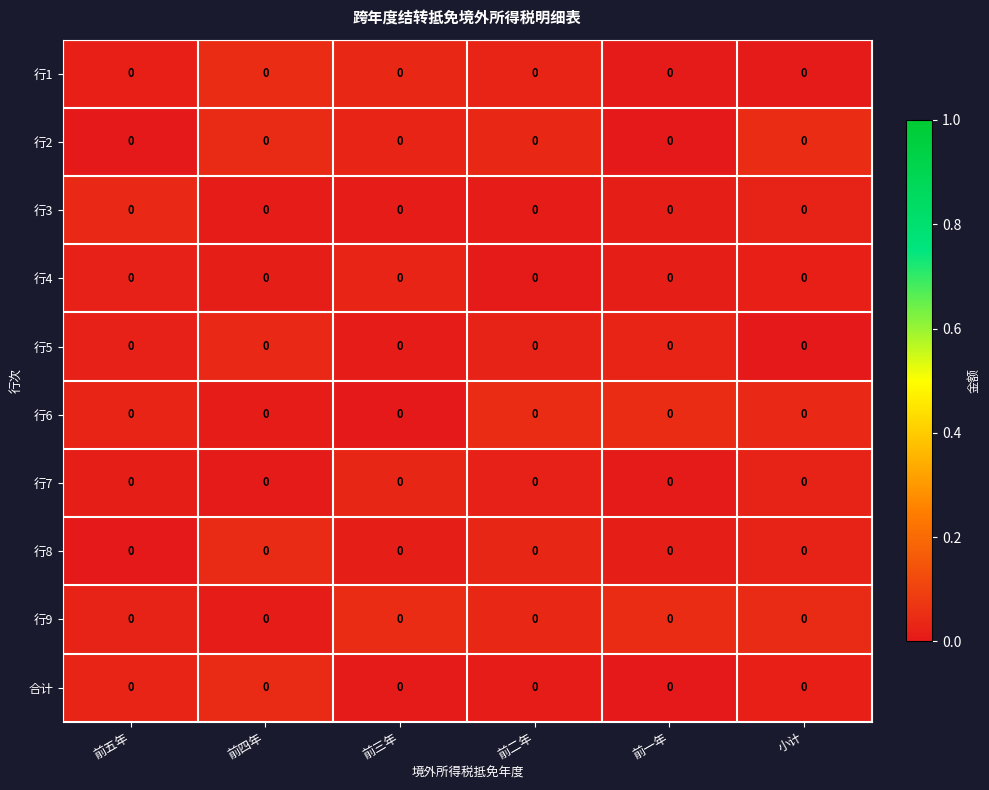

The 合计 series shows 0.0 at 前一年. True or false?

True